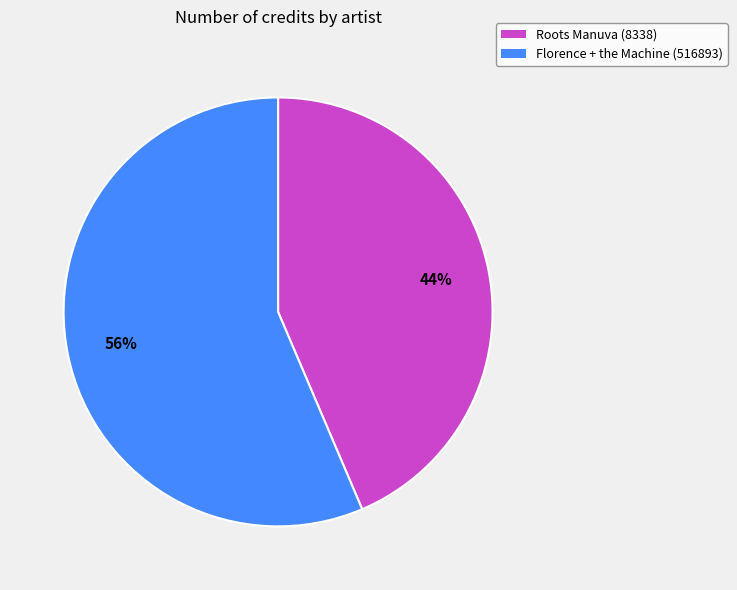

To the nearest percent, what percentage of the pie is Florence + the Machine (516893)?

56%